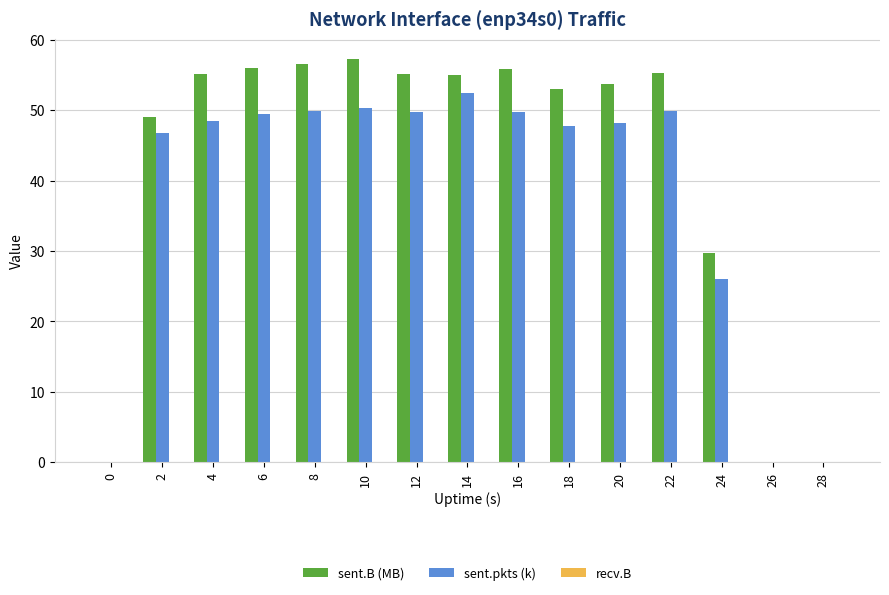

What is the average value of the sent.B (MB) series?

42.1